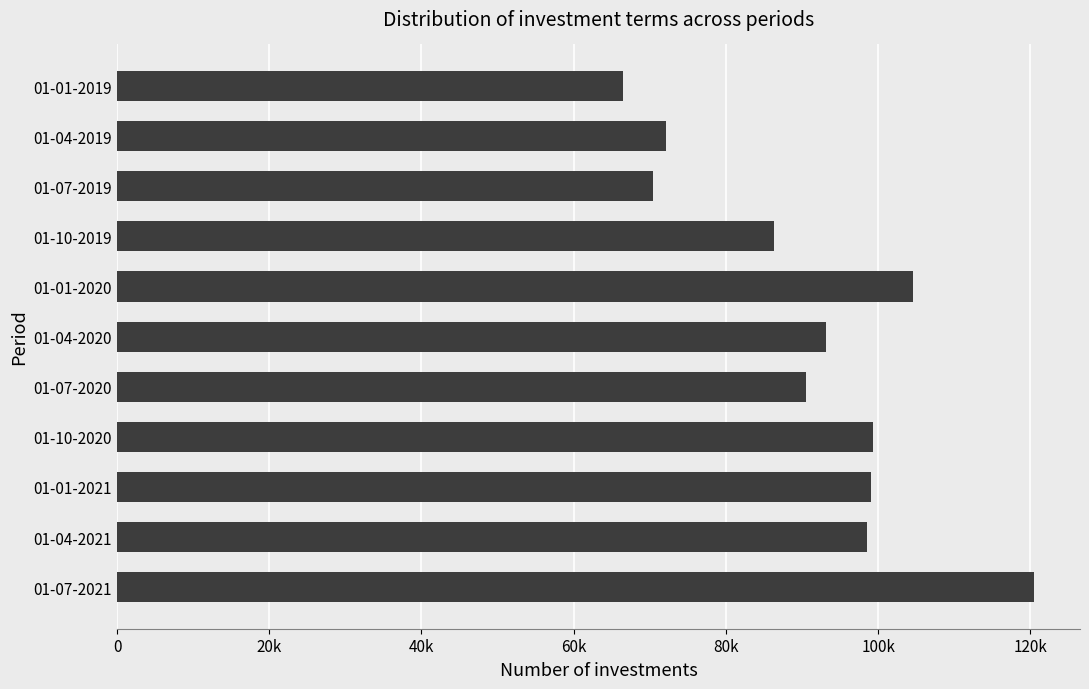

Does the chart contain any negative values?

No